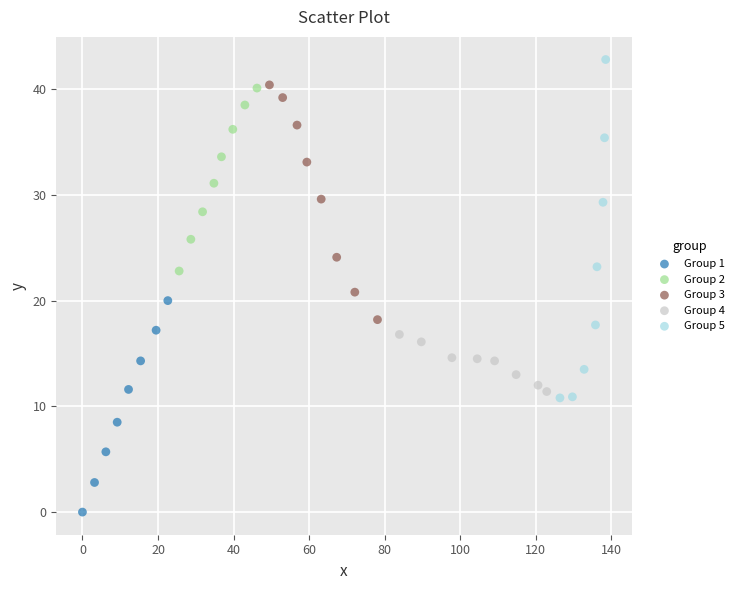

Which series reaches the minimum Y coordinate?

Group 1